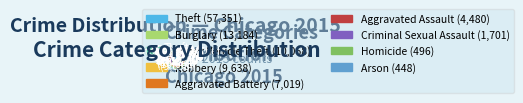

How many slices are in this pie chart?

9